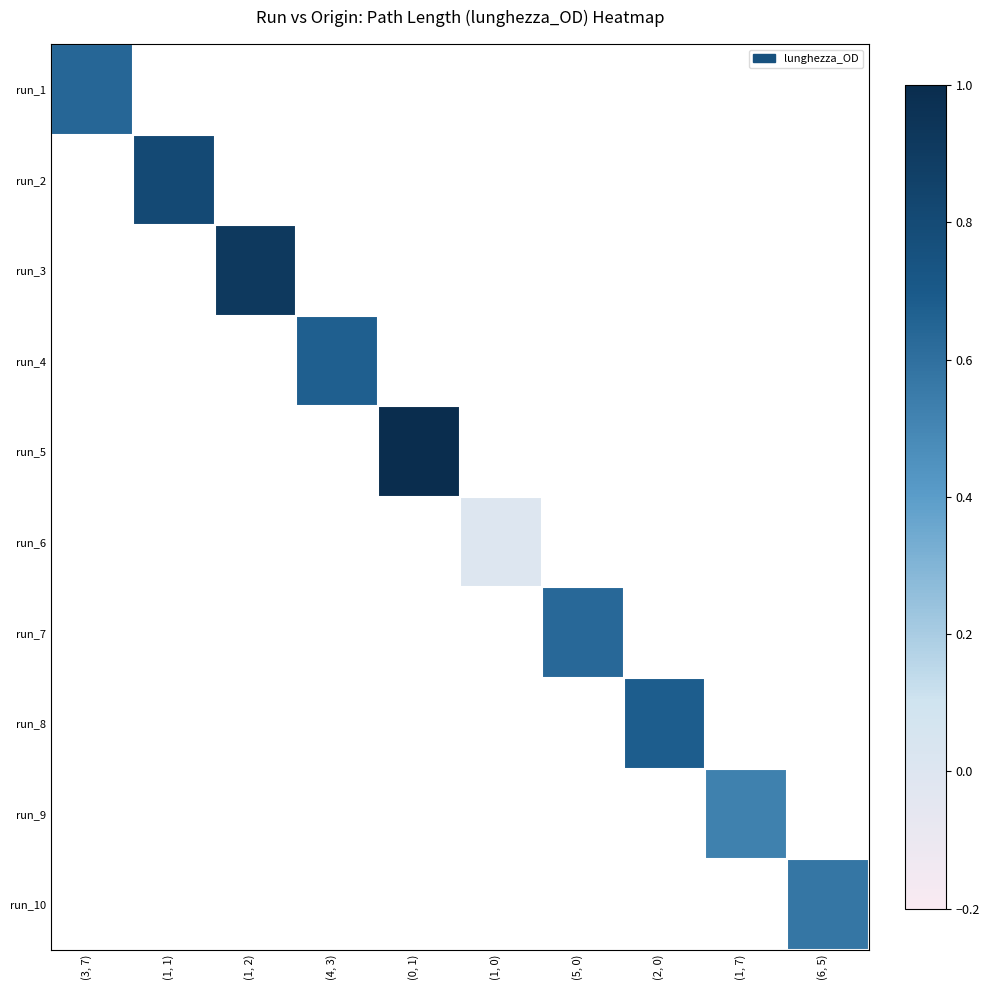

Is the value of run_3 at (3, 7) greater than the value of run_5 at (1, 7)?

No